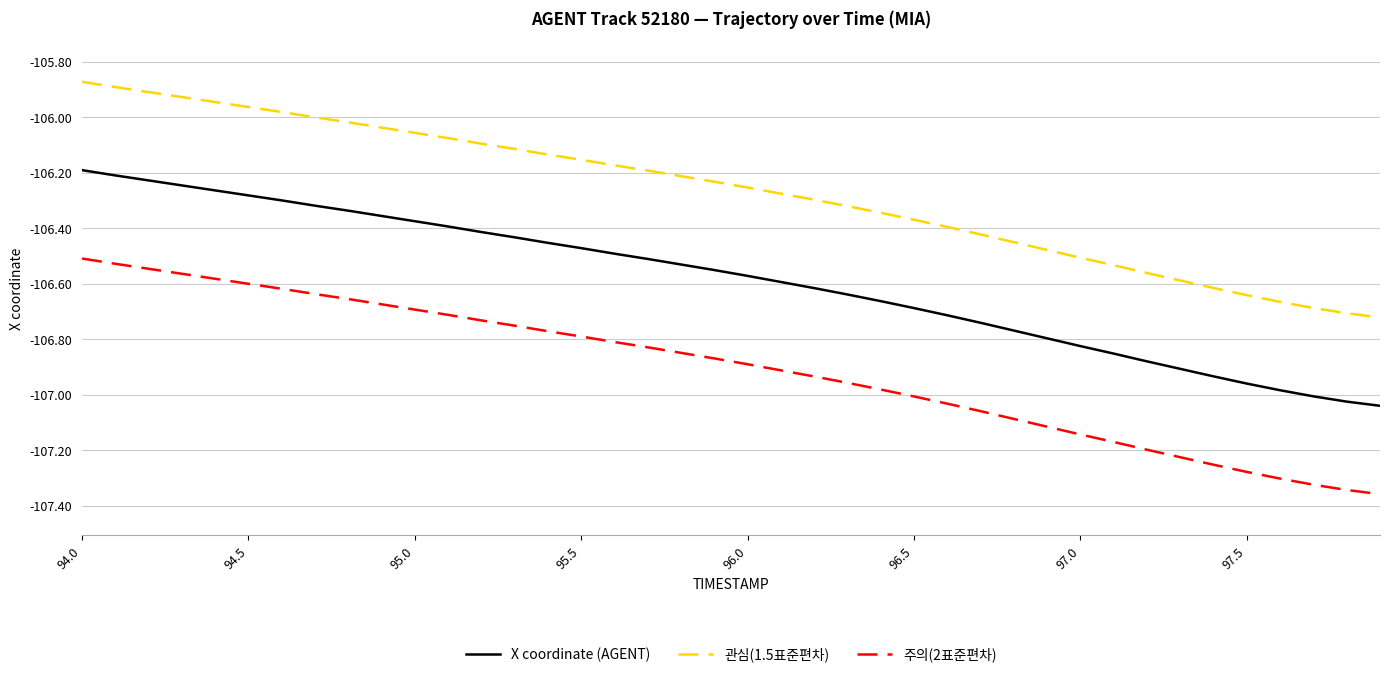

What is the difference between the maximum and minimum values in the 주의(2표준편차) series?

0.8